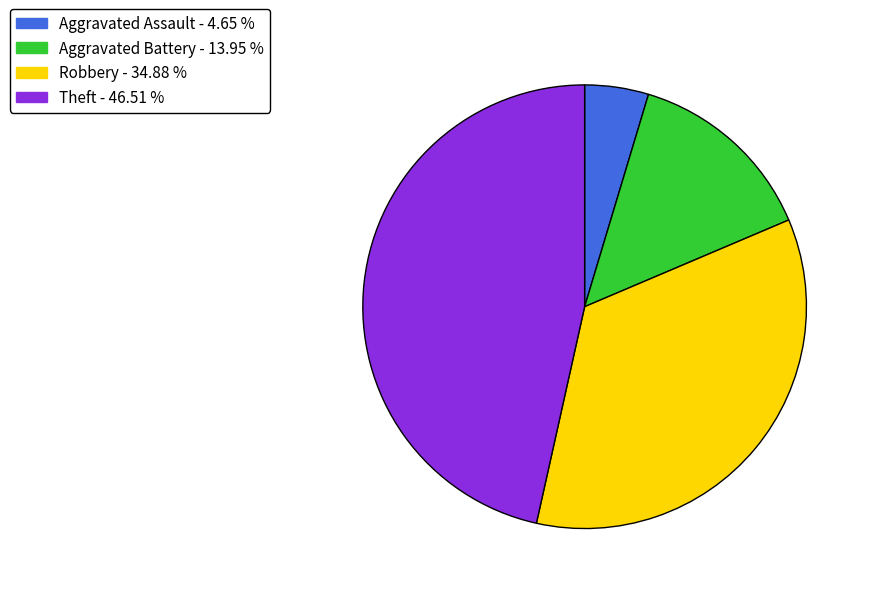

Rank the categories by value from lowest to highest.

Aggravated Assault, Aggravated Battery, Robbery, Theft